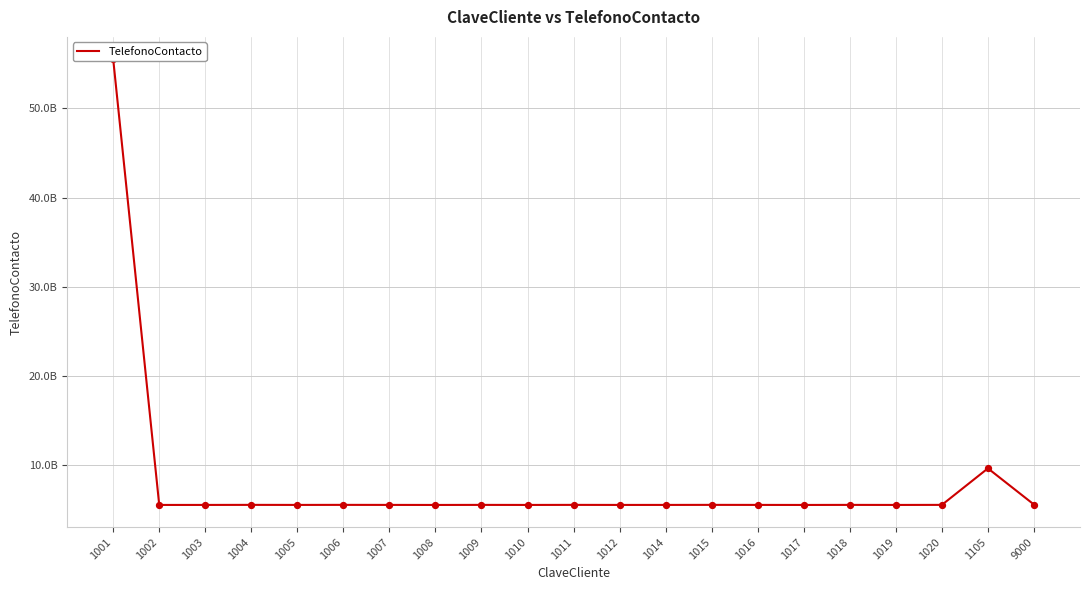

Approximately how many times larger is the value at 1014 compared to 1019?

1.0